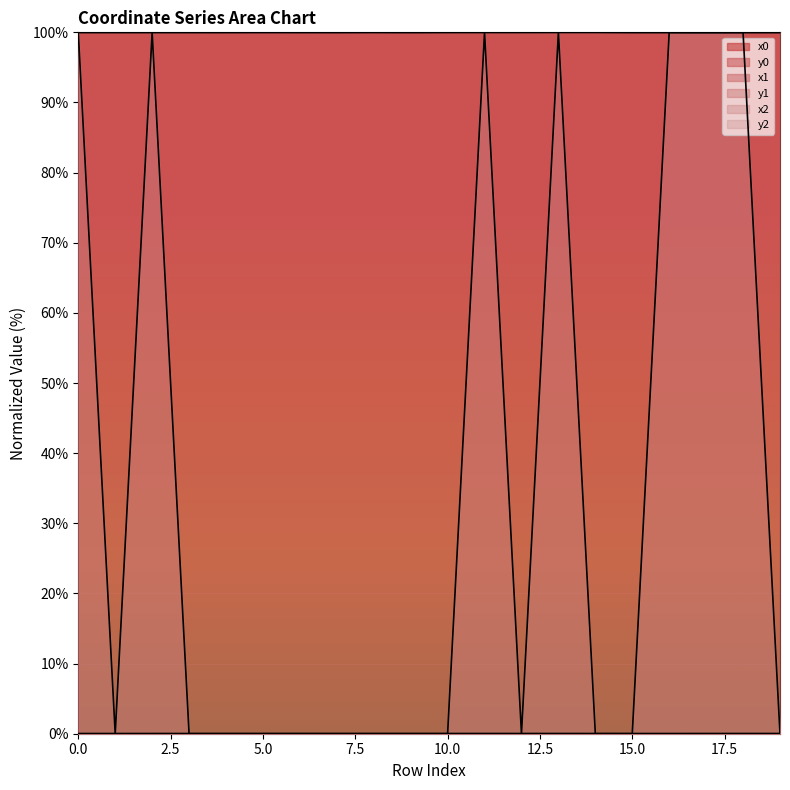

The value of x0 at 11 is 43.8. True or false?

False